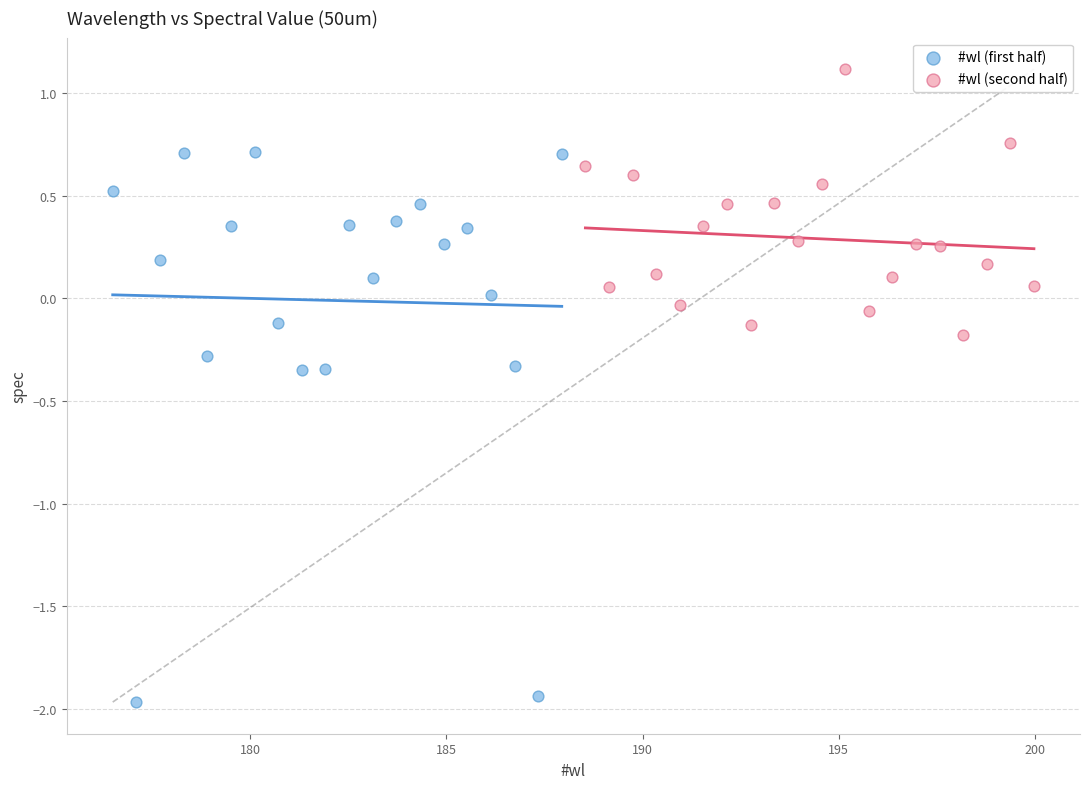

Which series reaches the maximum Y coordinate?

#wl (second half)